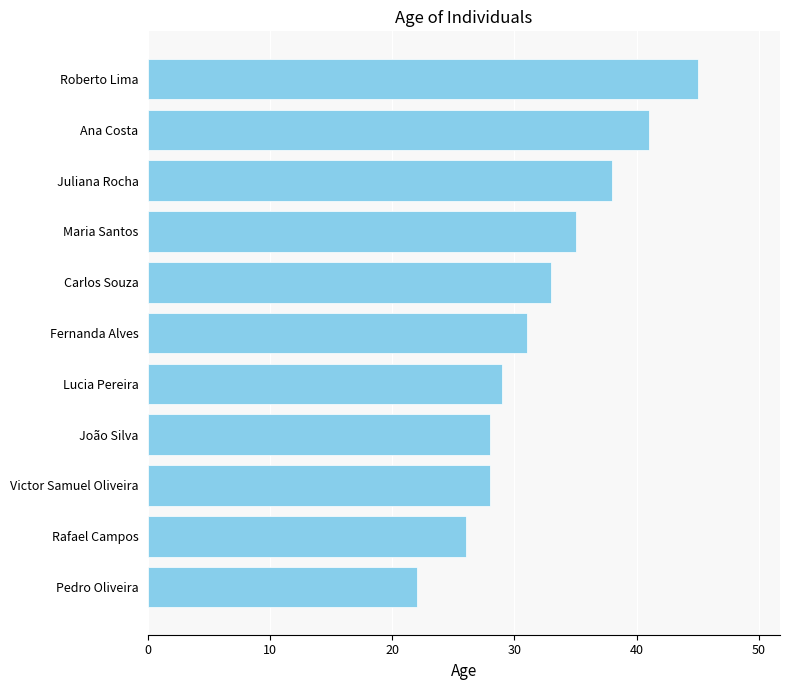

Count the number of categories in the chart.

11